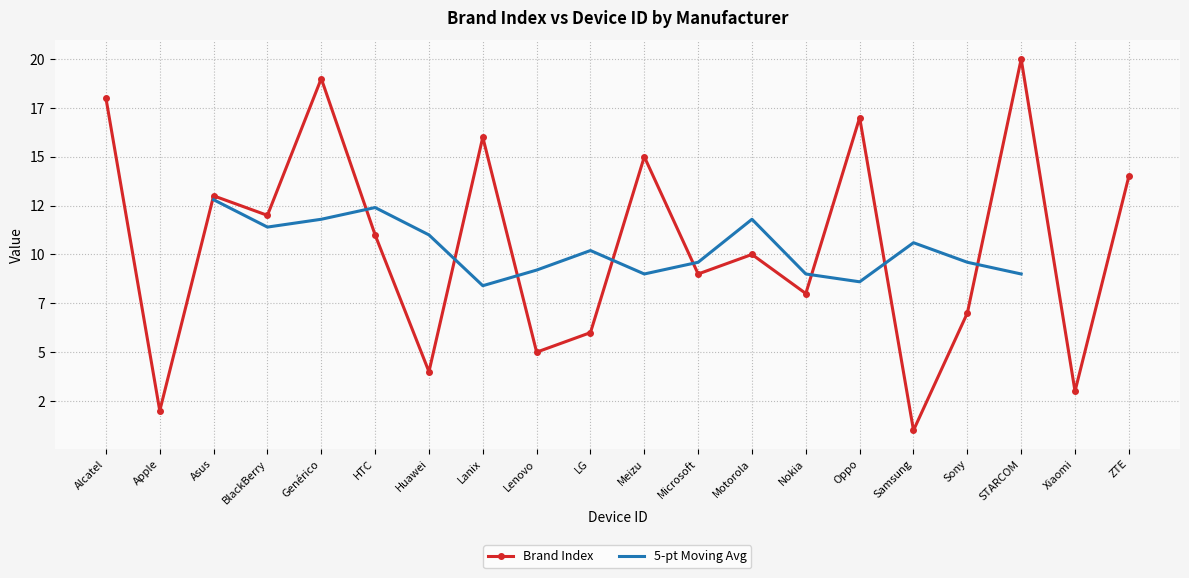

Which label corresponds to the smallest value in the chart?

Samsung